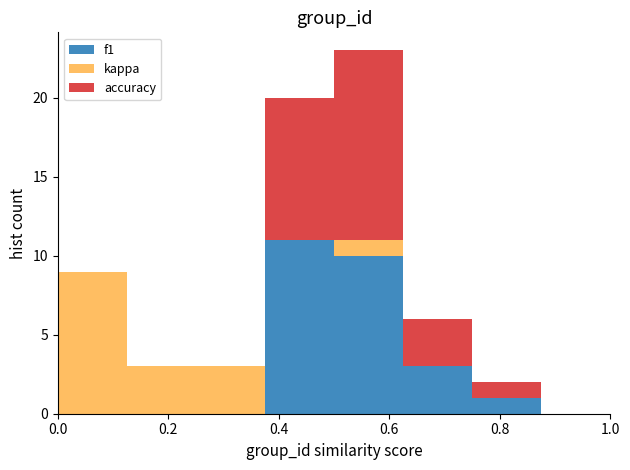

Reading left to right, transcribe this chart: for each stacked bar, give the range it covers on the x-axis and its total height. Neither the bar edges nor the heights are printed on the chart, so give them approximately, as read against the axes.

0.000 to 0.125: 9
0.125 to 0.250: 3
0.250 to 0.375: 3
0.375 to 0.500: 20
0.500 to 0.625: 23
0.625 to 0.750: 6
0.750 to 0.875: 2
0.875 to 1.000: 0